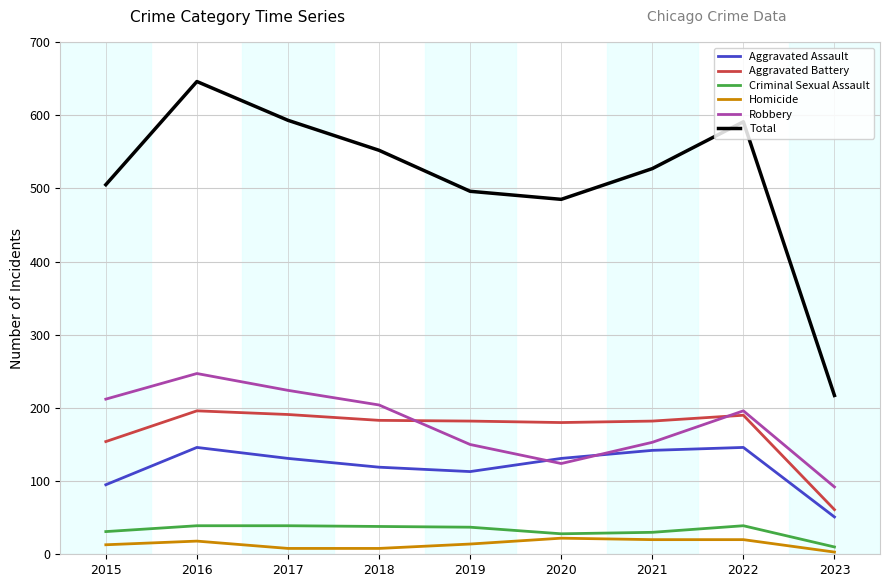

True or false: Criminal Sexual Assault and Homicide intersect in this chart.

False